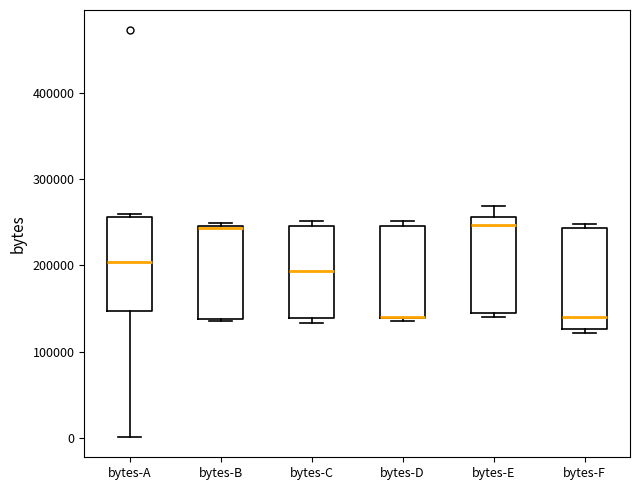

Where does the upper whisker of the box for bytes-E end on the y-axis? The values are not printed on the chart, so give them approximately, as read against the axis.

270000